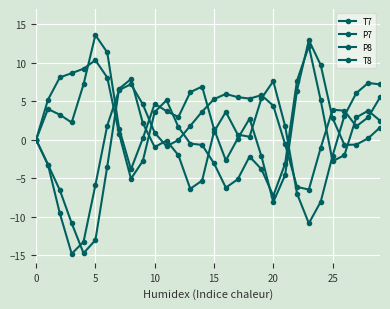

Rank the series by their average value, from highest to lowest.

P8, T8, P7, T7